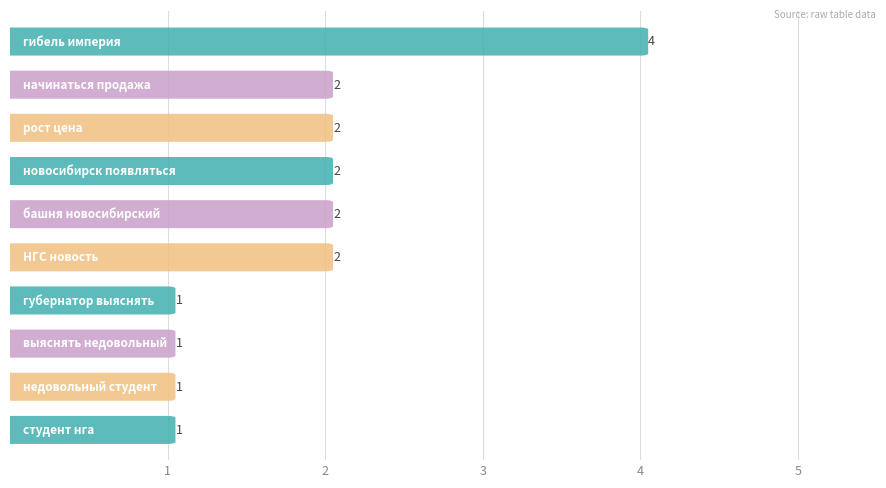

What position from the left is студент нга?

10